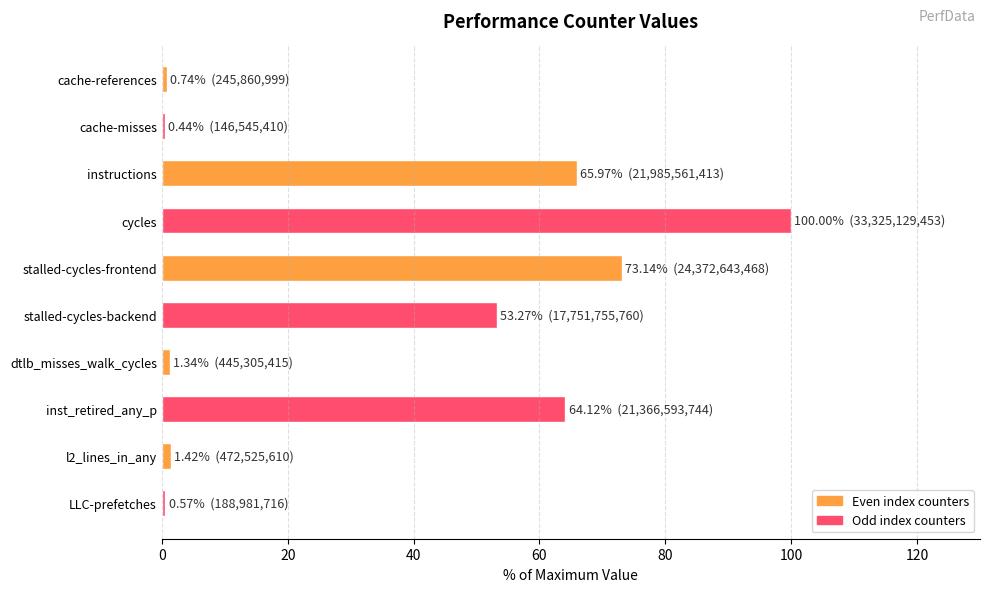

What is the value of the 5th bar from the top?

73.1